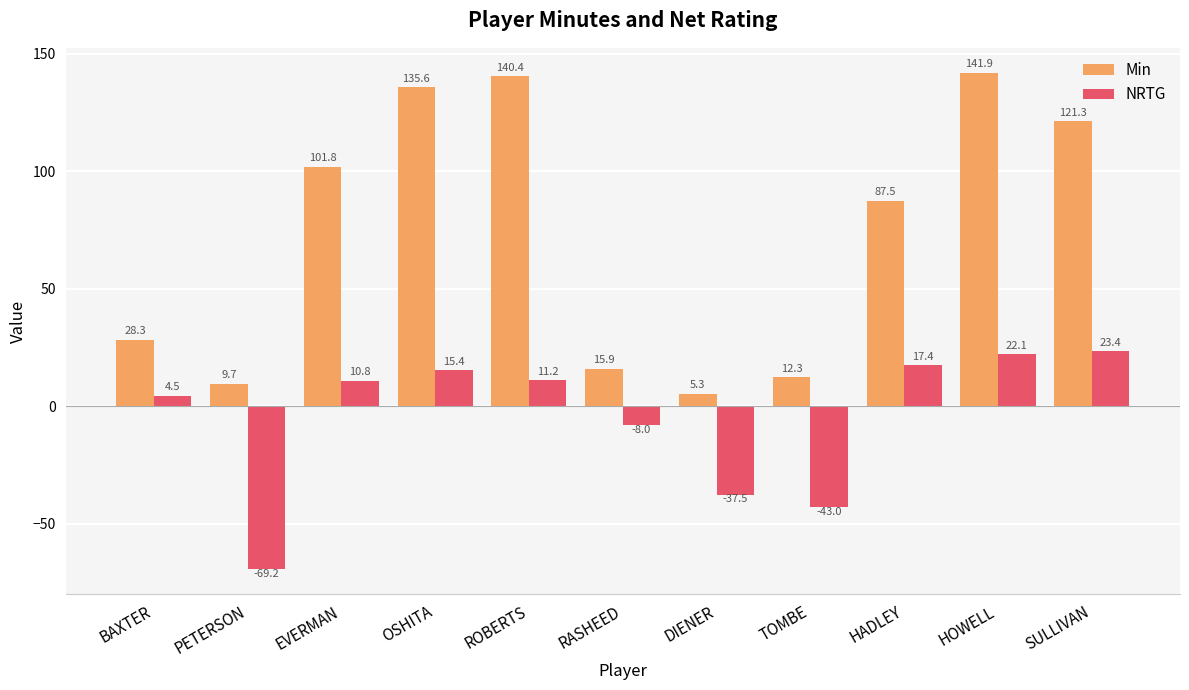

The Min series shows 211.4 at ROBERTS. True or false?

False